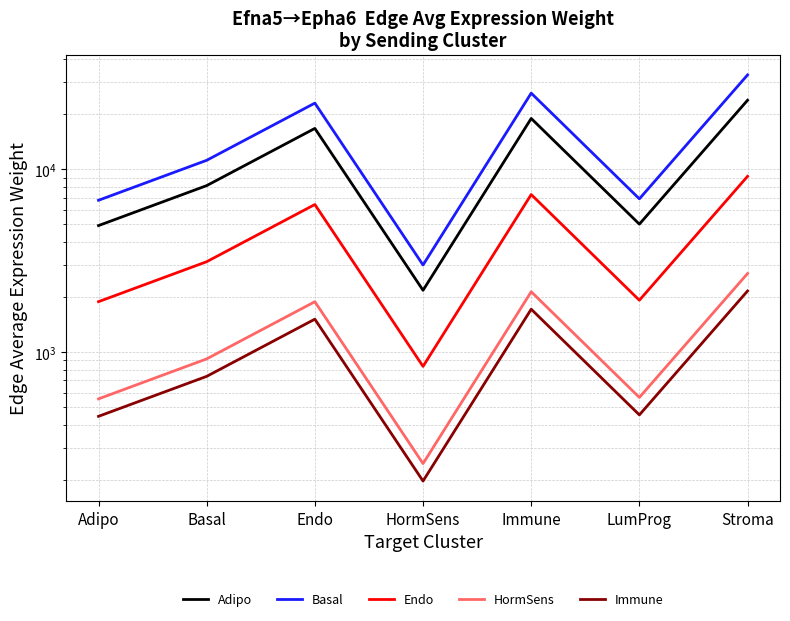

Rank the series by their maximum value, from lowest to highest.

Immune, HormSens, Endo, Adipo, Basal